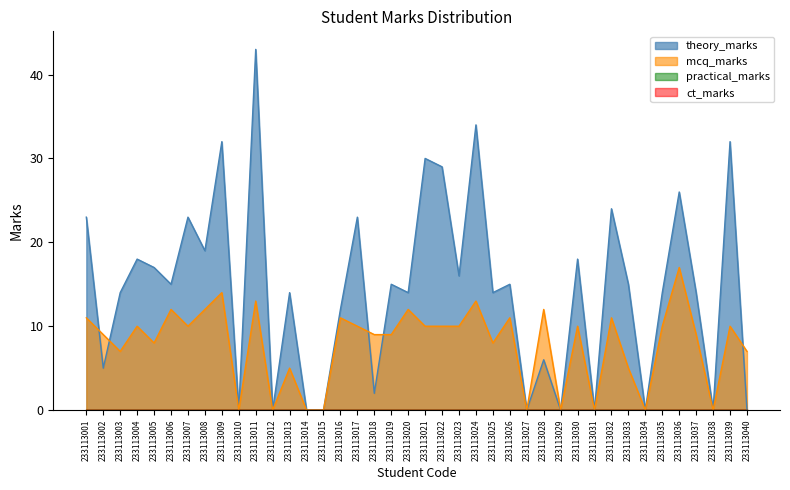

What is the total value across all series at 233113006?

27